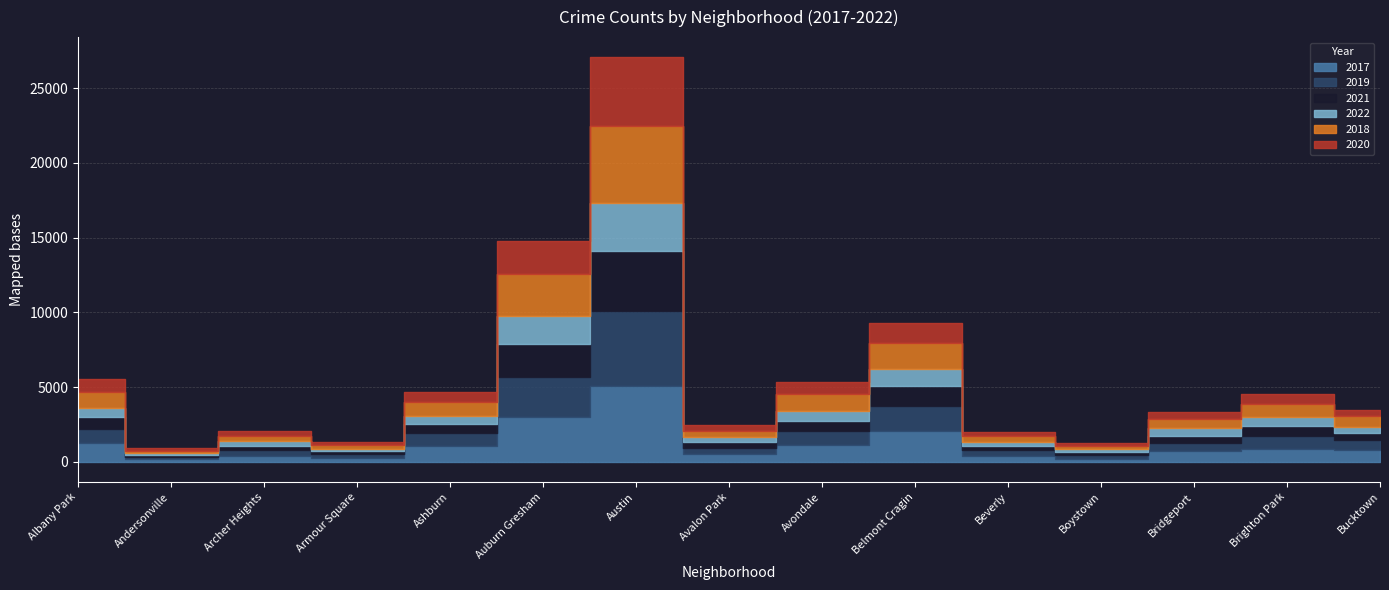

At which label is 2017 closest to 2633?

Auburn Gresham